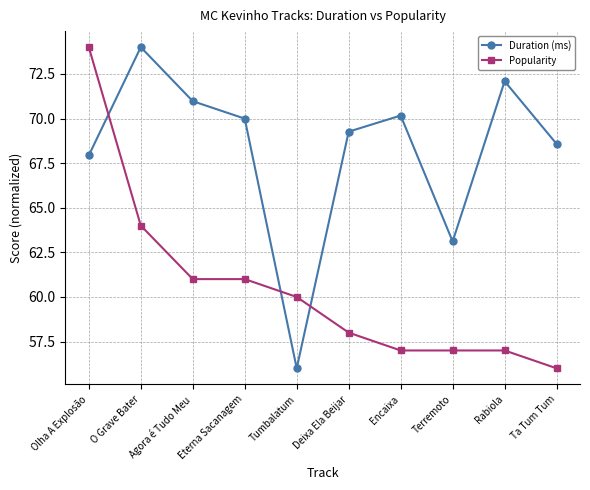

How many series are shown in this chart?

2